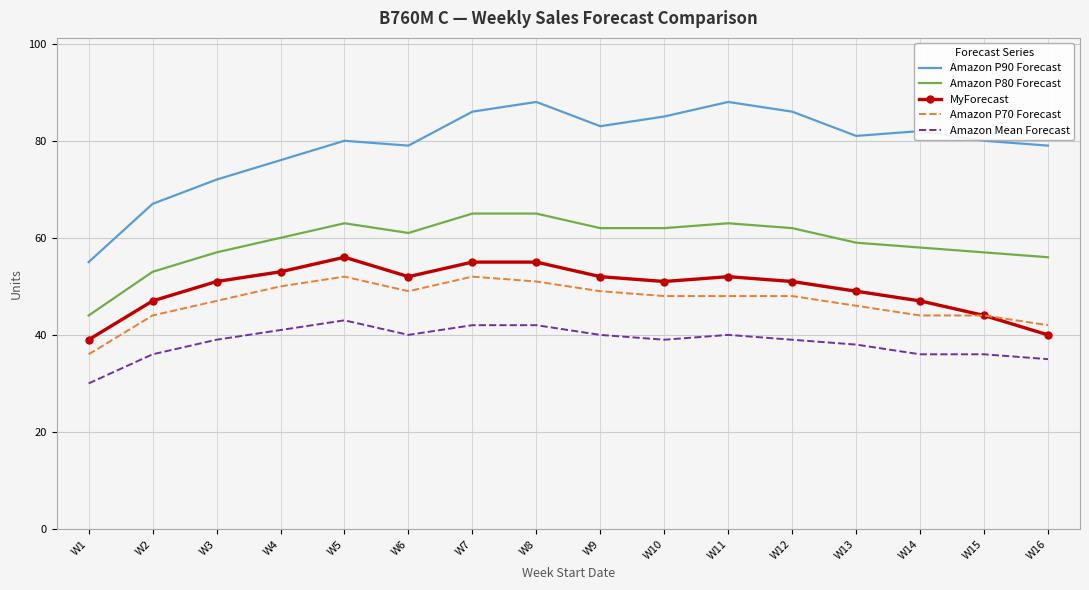

What is the sum of the MyForecast values at W13 and W16?

89